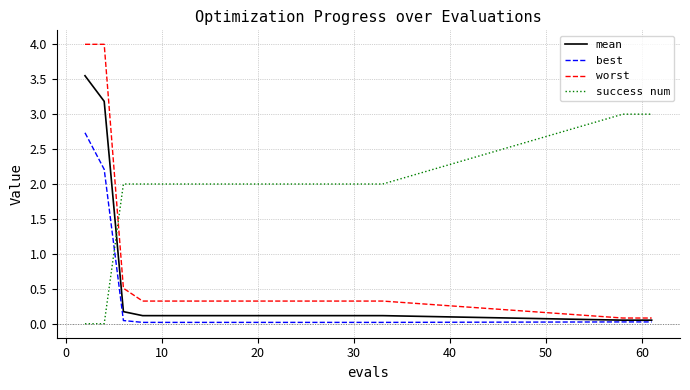

Which series has the widest spread of values?

worst